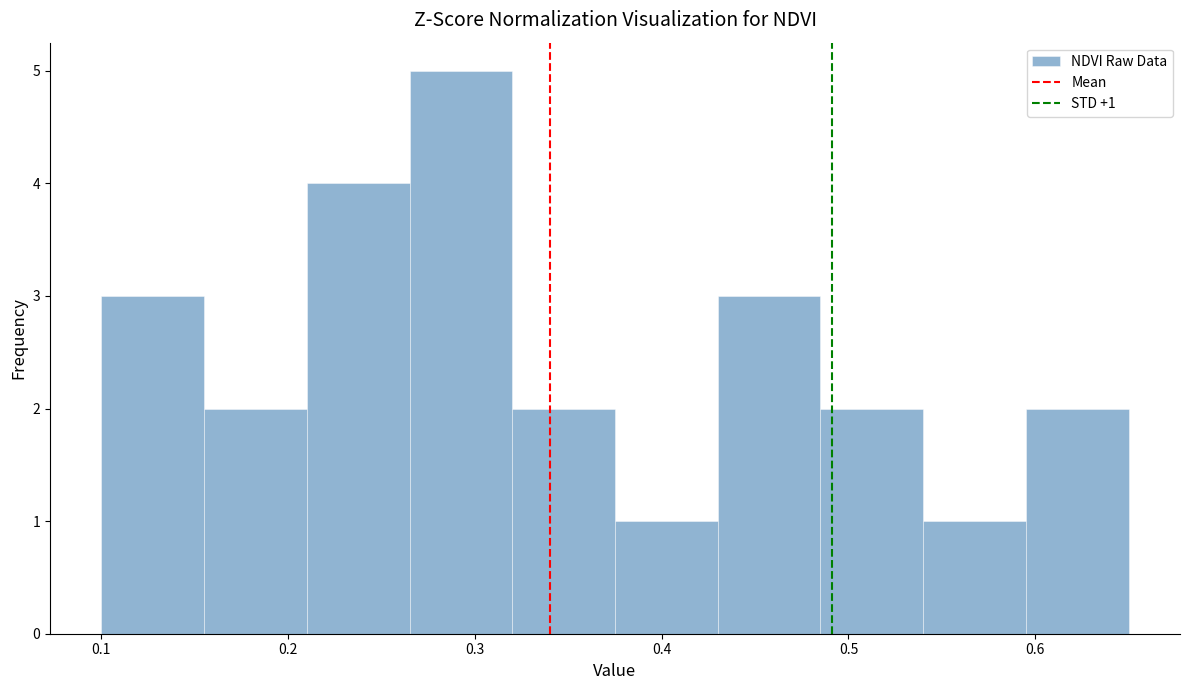

Over which range of the x-axis is the bar tallest?

0.265 to 0.320